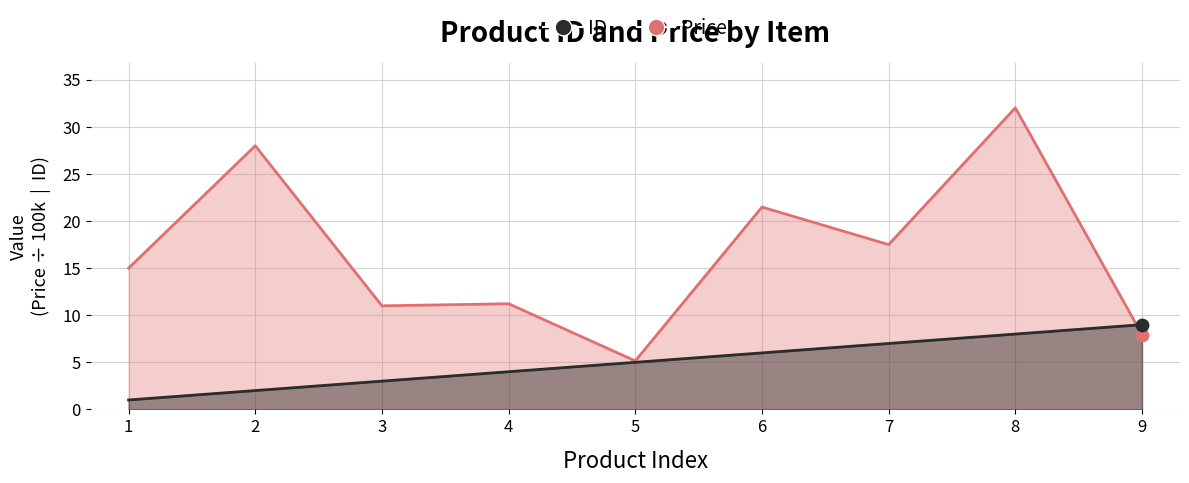

What are all the series names shown in the legend?

ID, Price